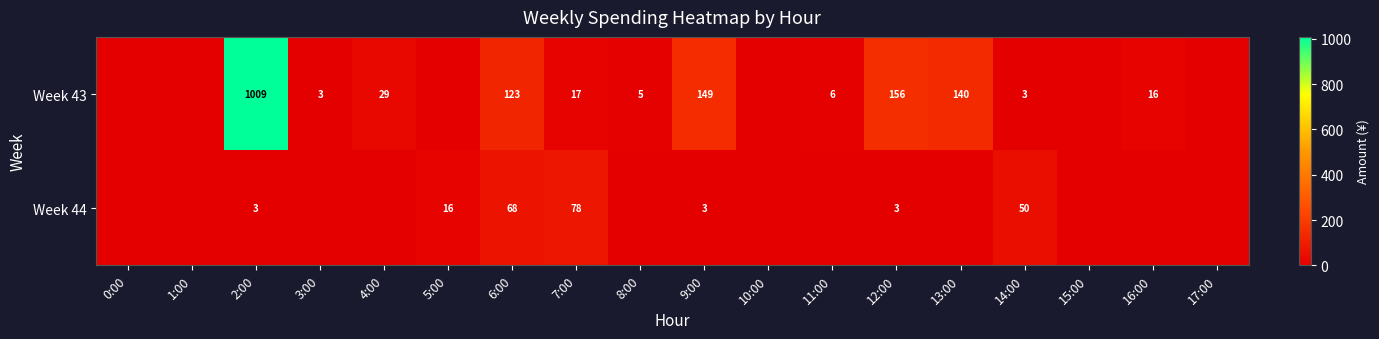

The Week 44 series shows 50 at 14:00. True or false?

True